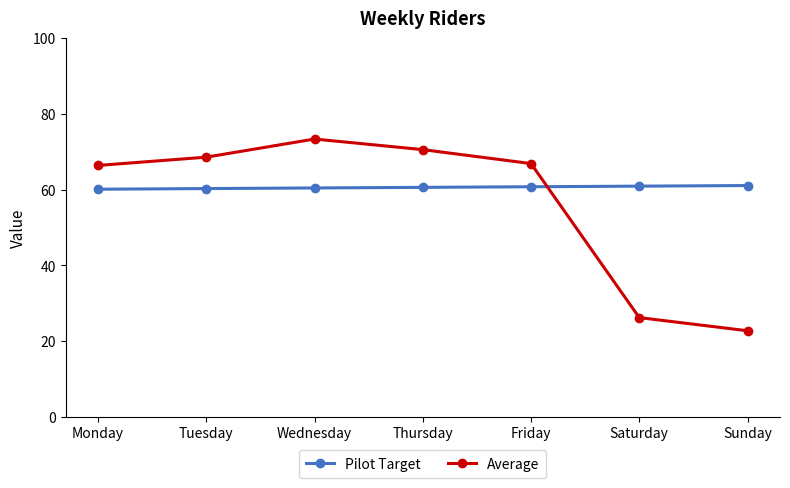

At which category is the sum across all series the highest?

Wednesday